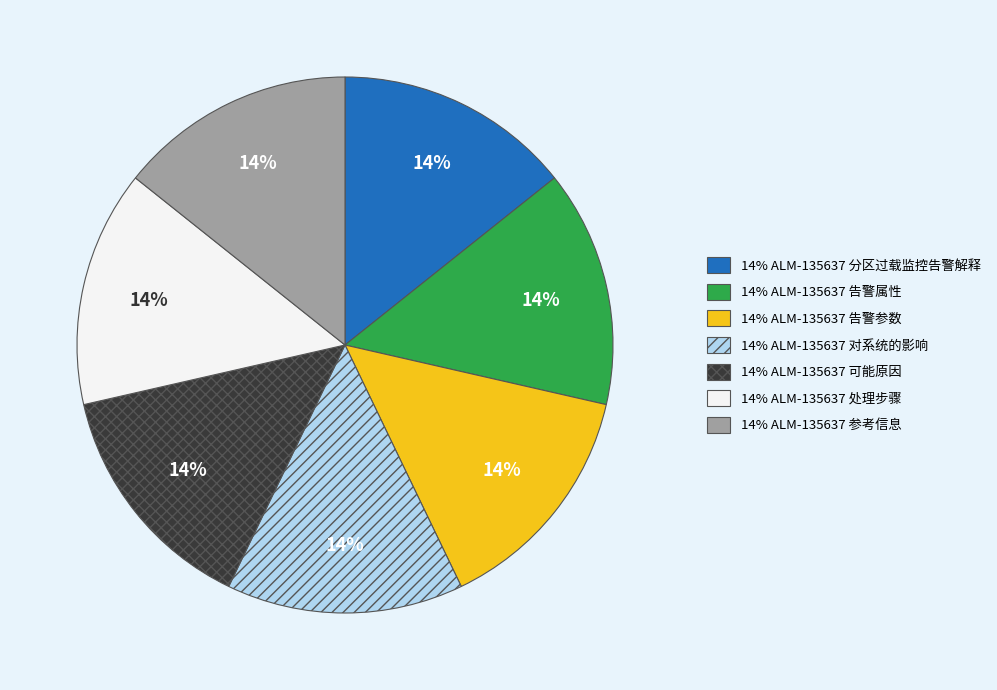

Is there any slice that represents more than half of the pie?

No